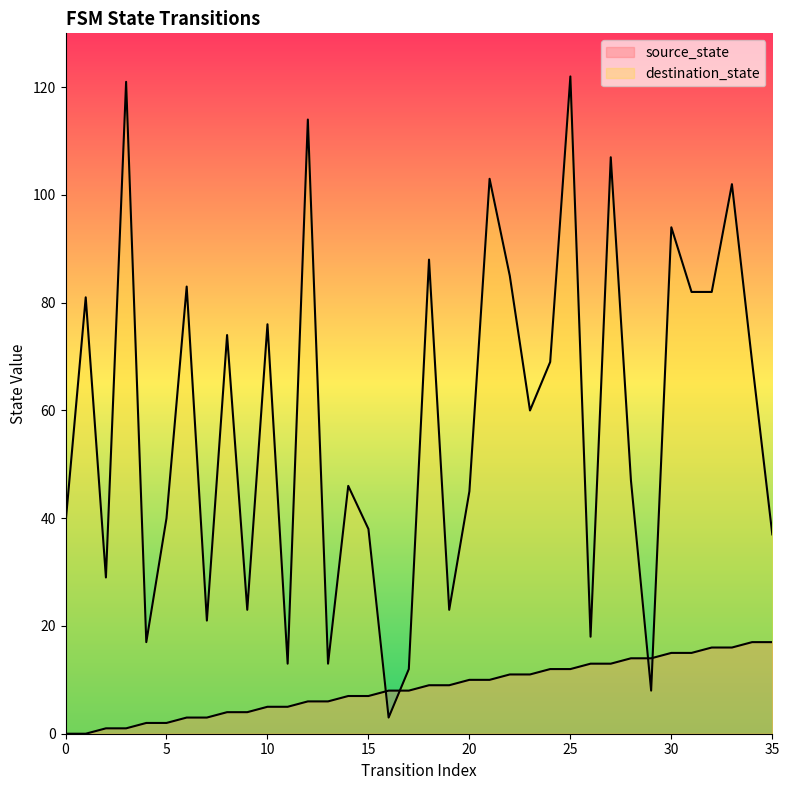

What is the average value of the destination_state series?

58